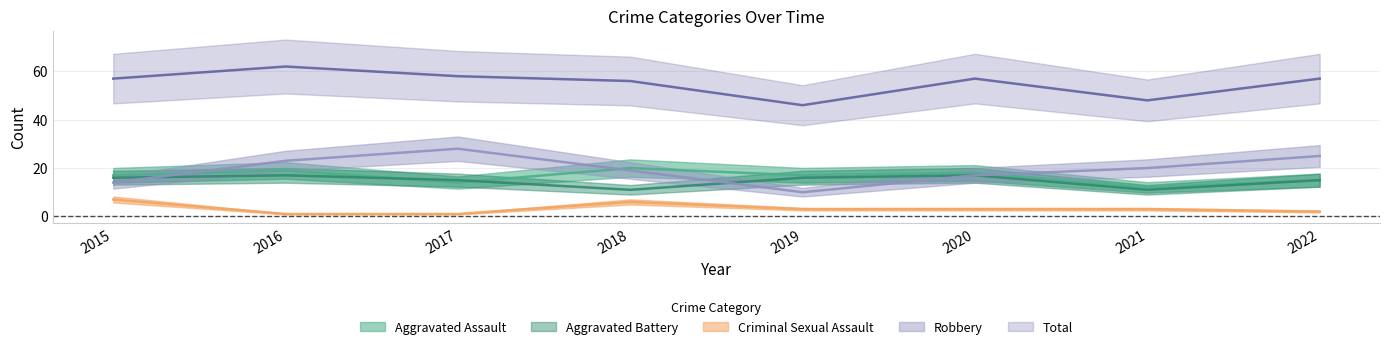

Reading left to right, what are all the values shown in this chart?

Aggravated Assault: 2015=17	2016=19	2017=14	2018=20	2019=17	2020=18	2021=12	2022=15
Aggravated Battery: 2015=16	2016=17	2017=15	2018=11	2019=16	2020=17	2021=11	2022=15
Criminal Sexual Assault: 2015=7	2016=1	2017=1	2018=6	2019=3	2020=3	2021=3	2022=2
Robbery: 2015=14	2016=23	2017=28	2018=19	2019=10	2020=17	2021=20	2022=25
Total: 2015=57	2016=62	2017=58	2018=56	2019=46	2020=57	2021=48	2022=57